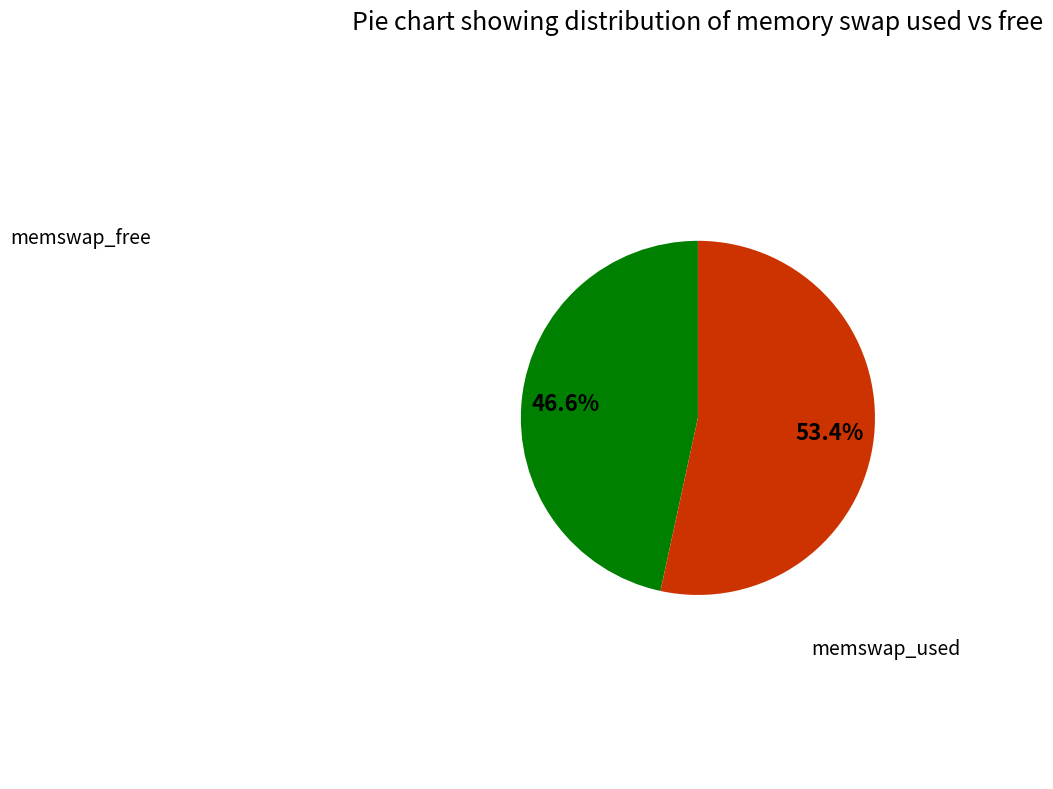

Is there any slice that represents more than half of the pie?

Yes